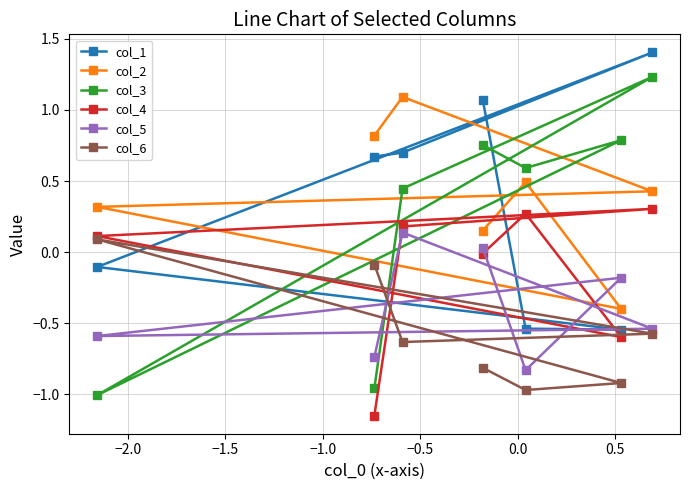

Which series has the widest spread of values?

col_3